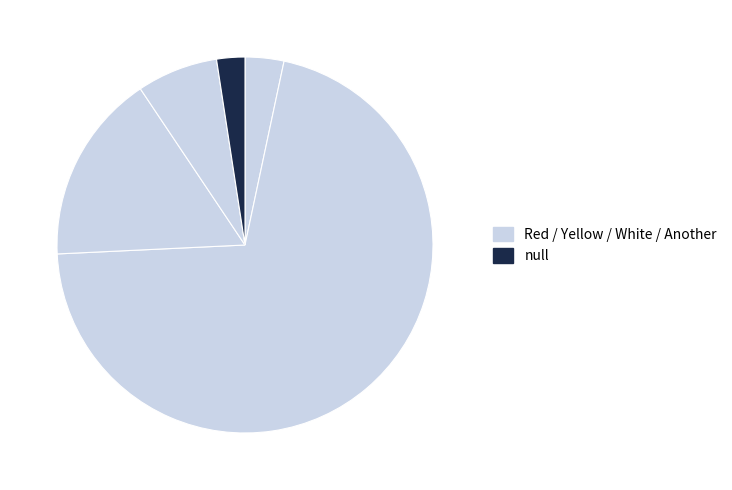

Count the number of slices in the pie.

5